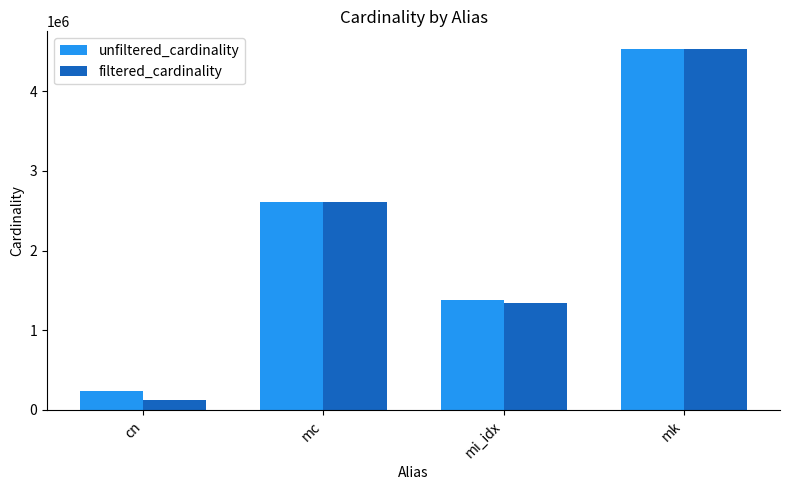

What is the smallest value displayed?

126230